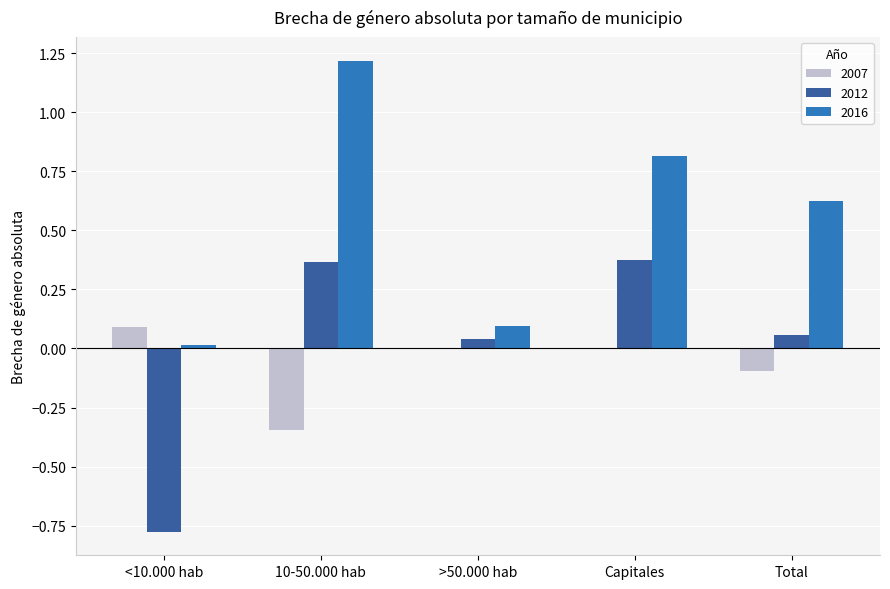

Count the number of data series in this chart.

3